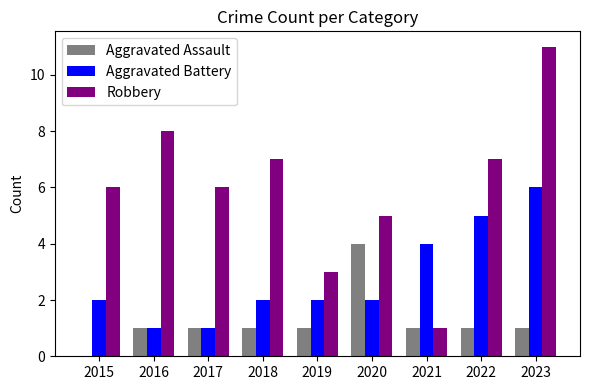

Which category has the highest value across all series?

2023